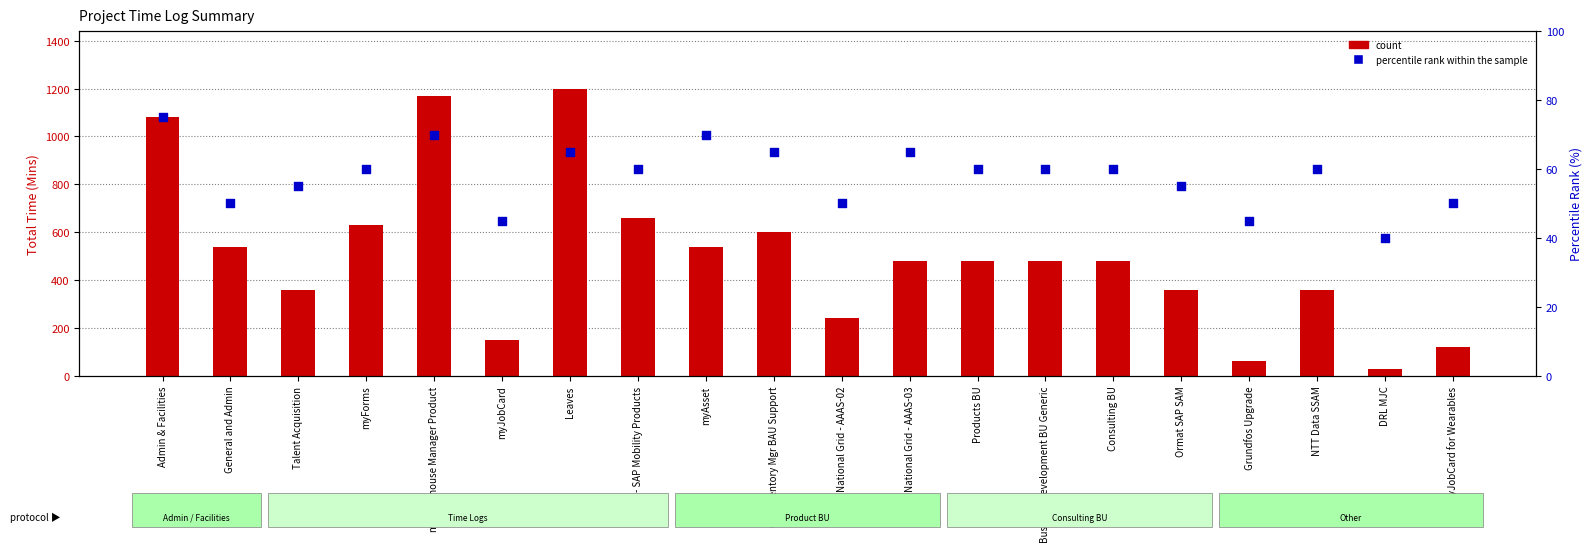

At which category is the sum across all series the highest?

Leaves